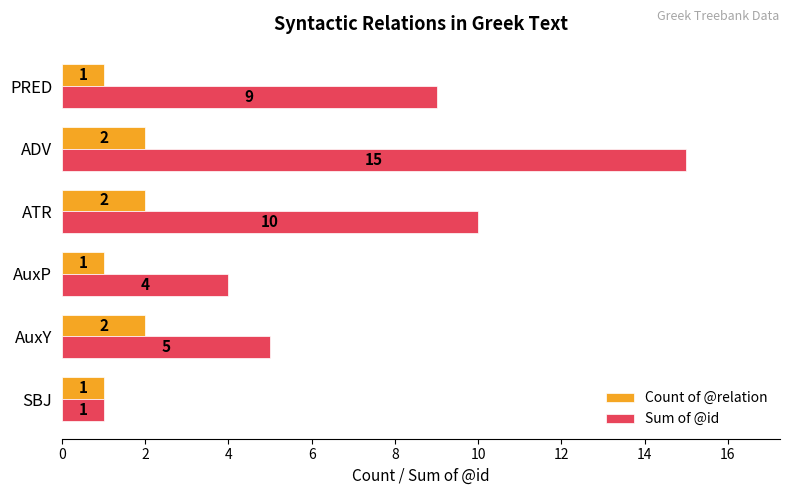

What is the sum of all Sum of @id values?

44